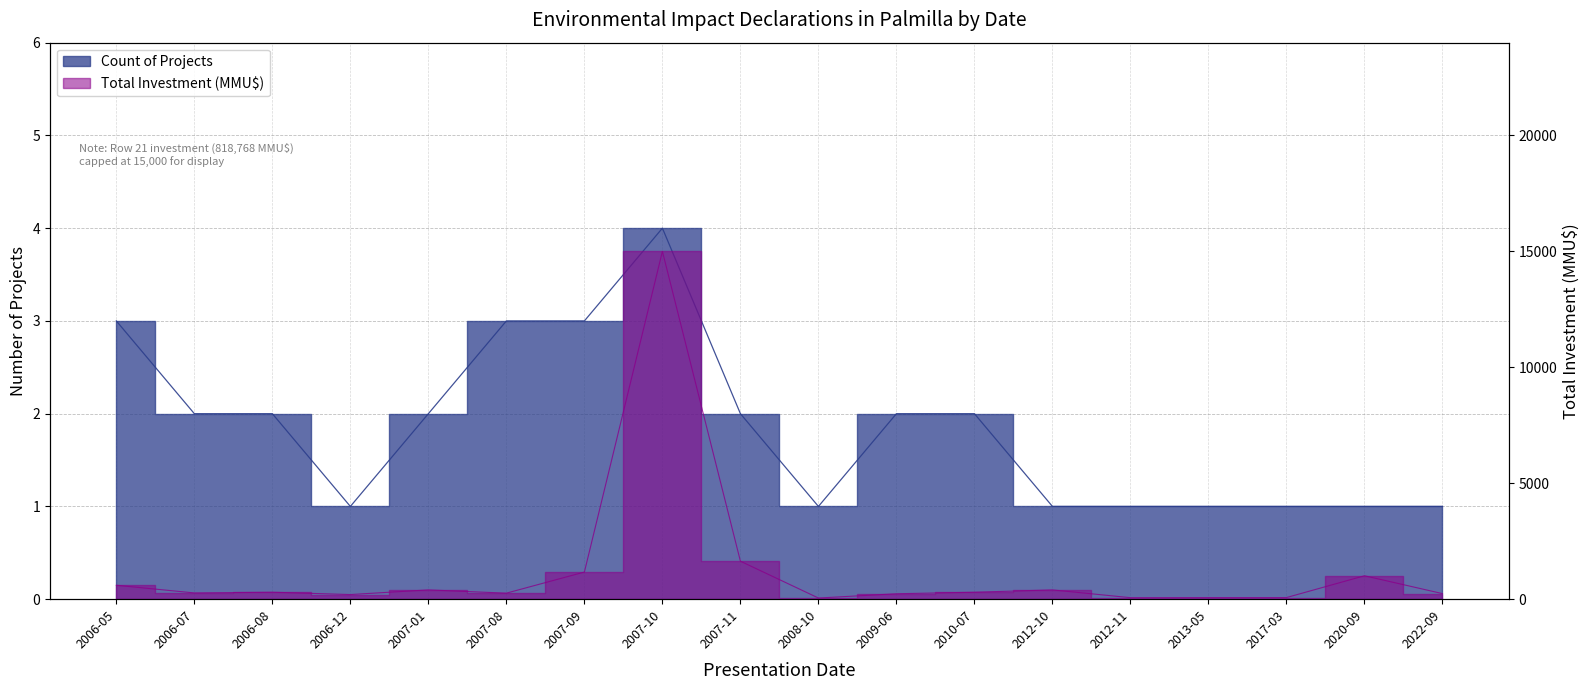

What is the maximum value for Total Investment (MMU$)?

15000